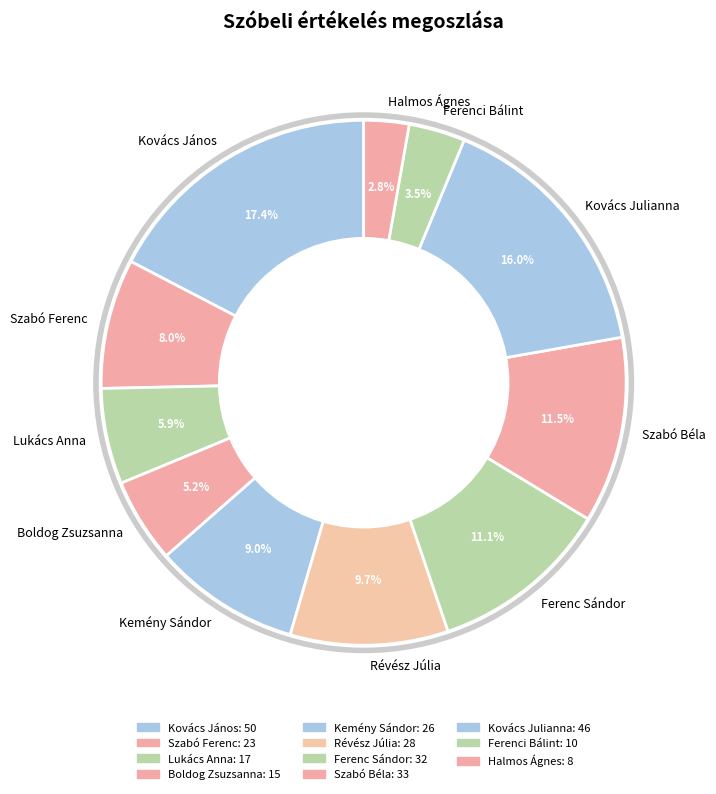

Is it true that Kovács János is 29% of the pie?

False